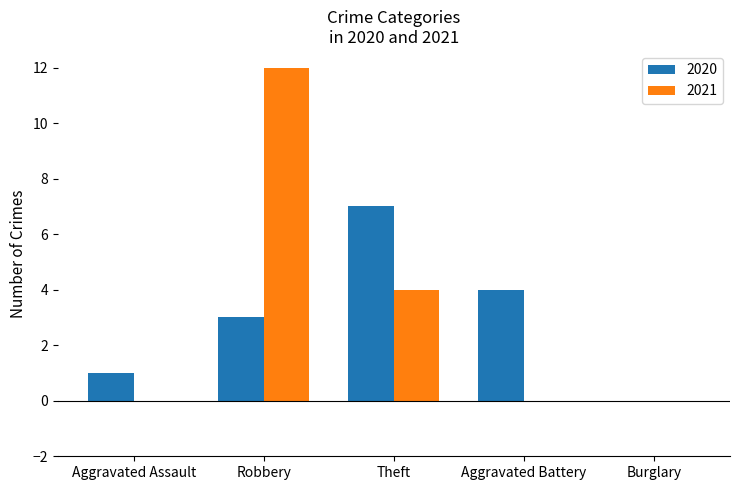

What is the sum of all 2020 values?

15